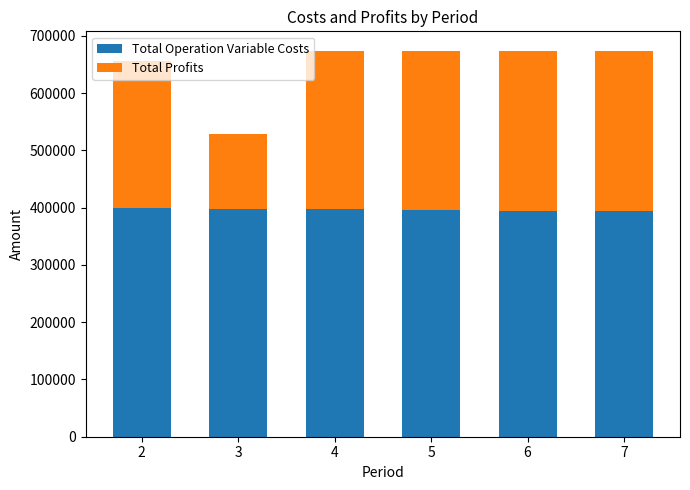

What is the value of the Total Operation Variable Costs bar at the 1st from the left?

399187.9